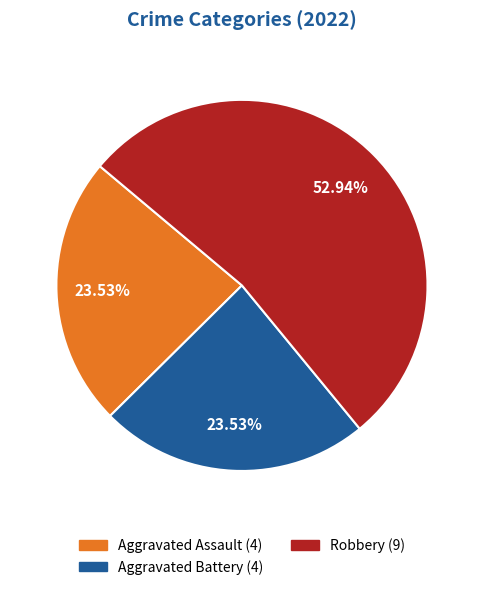

Does any single category account for the majority?

Yes